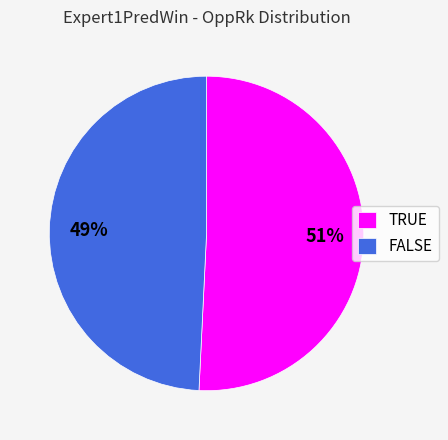

How many segments does this pie chart have?

2